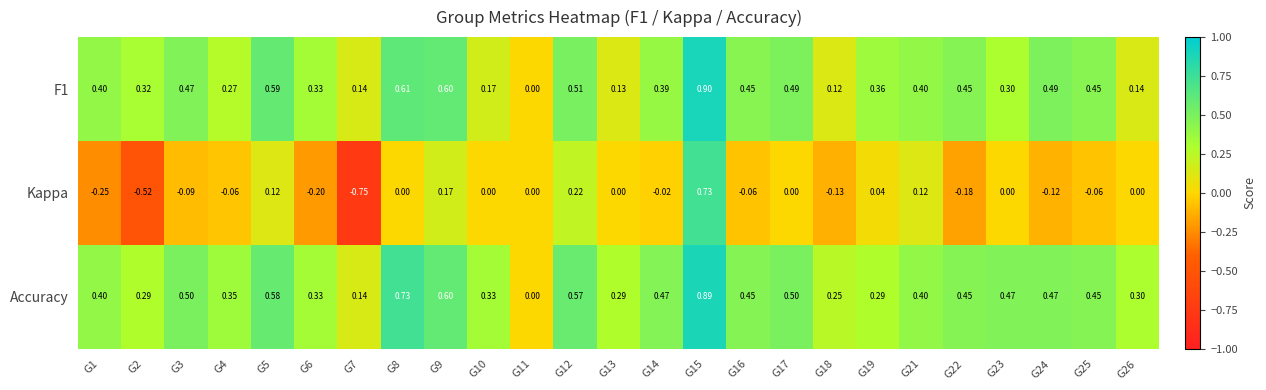

Between G9 and G19, which series saw the biggest shift?

Accuracy